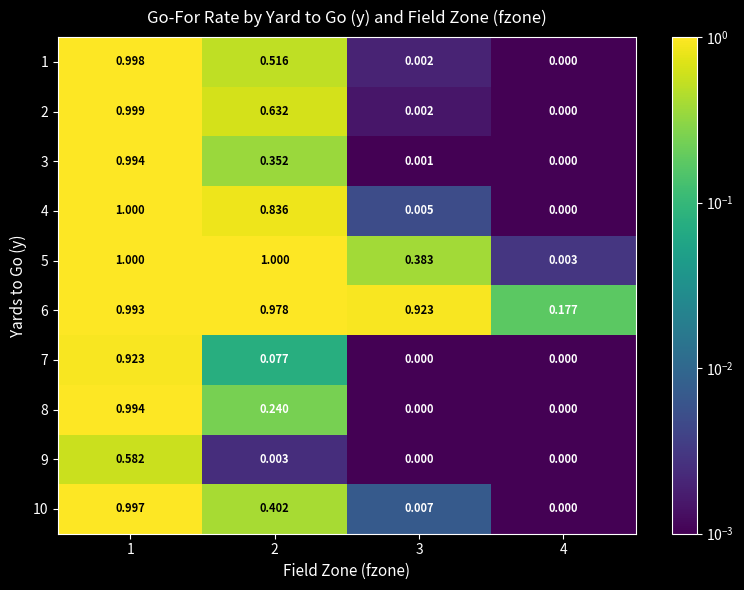

Between 1 and 3, which series saw the biggest shift?

2